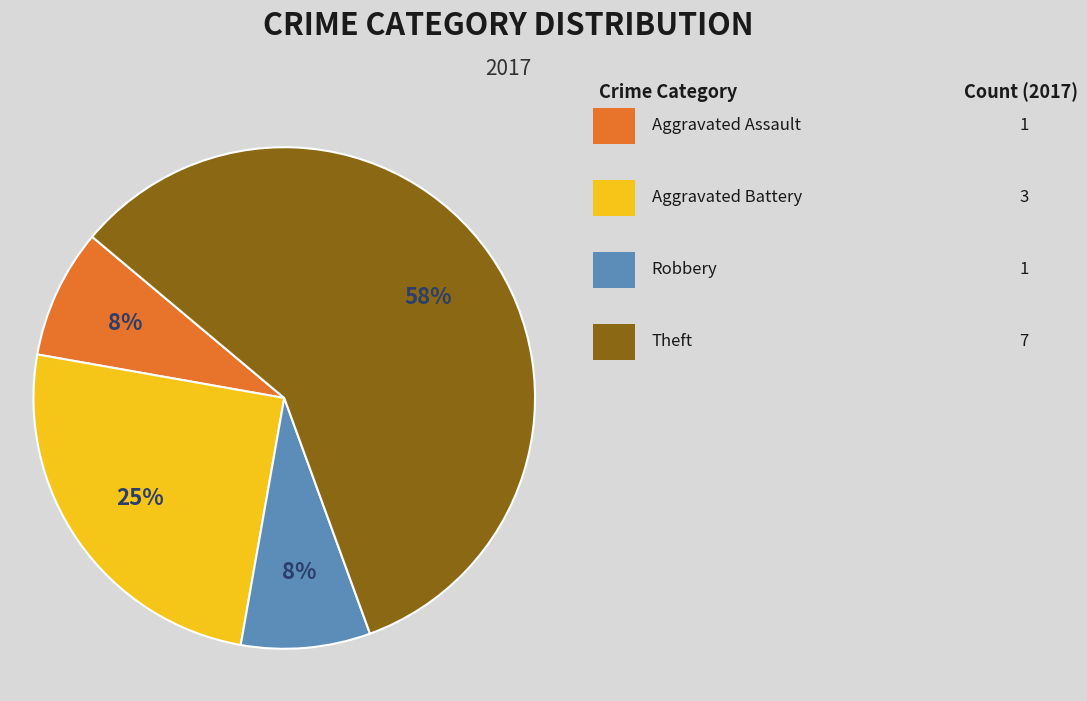

To the nearest percent, what is the average slice percentage?

25%